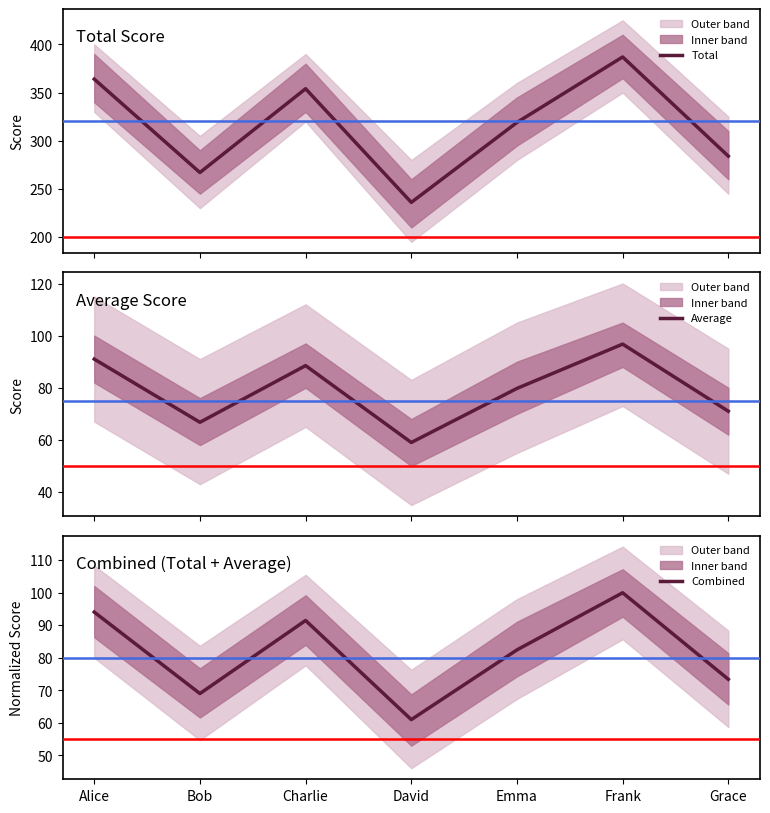

Which has a higher value, Emma or Alice?

Alice